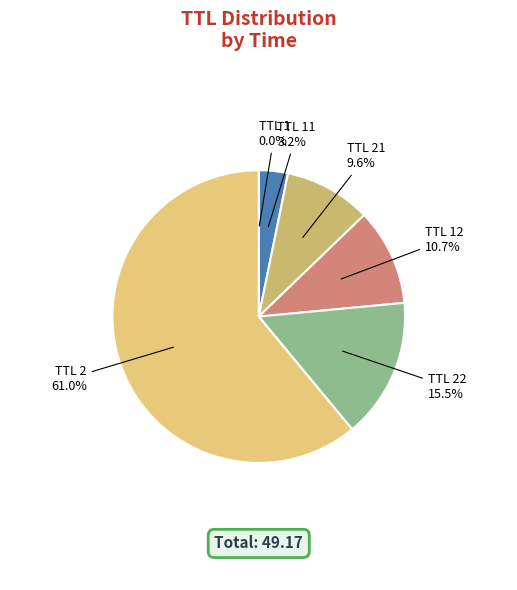

Combined, what portion of the pie is TTL 2 and TTL 21?

70.6%